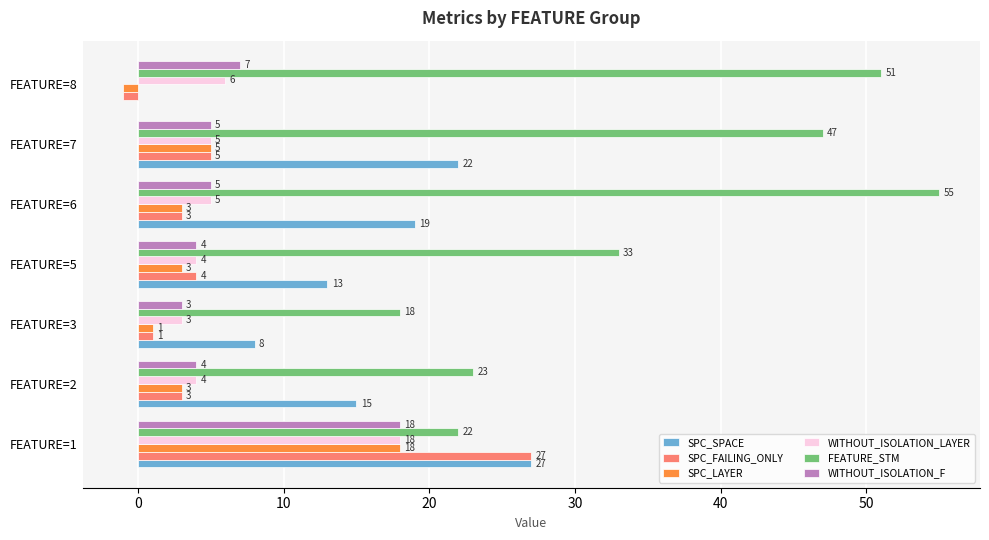

What is the sum of all WITHOUT_ISOLATION_LAYER values?

45